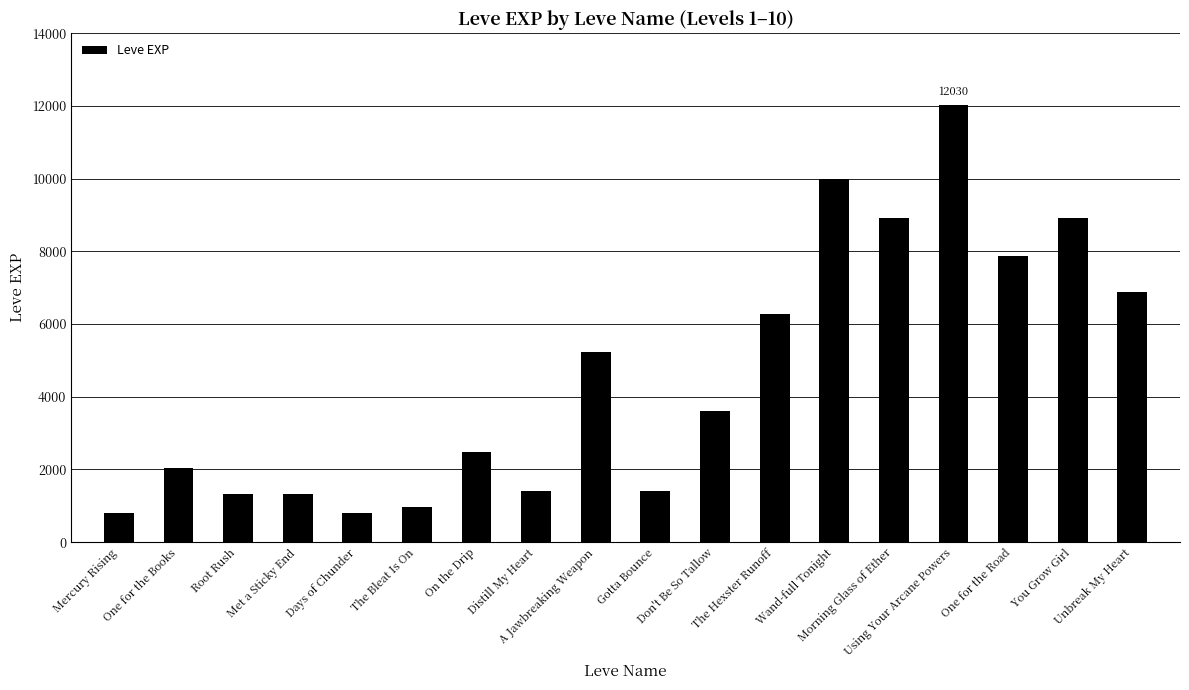

At which label is the value closest to 6415?

The Hexster Runoff